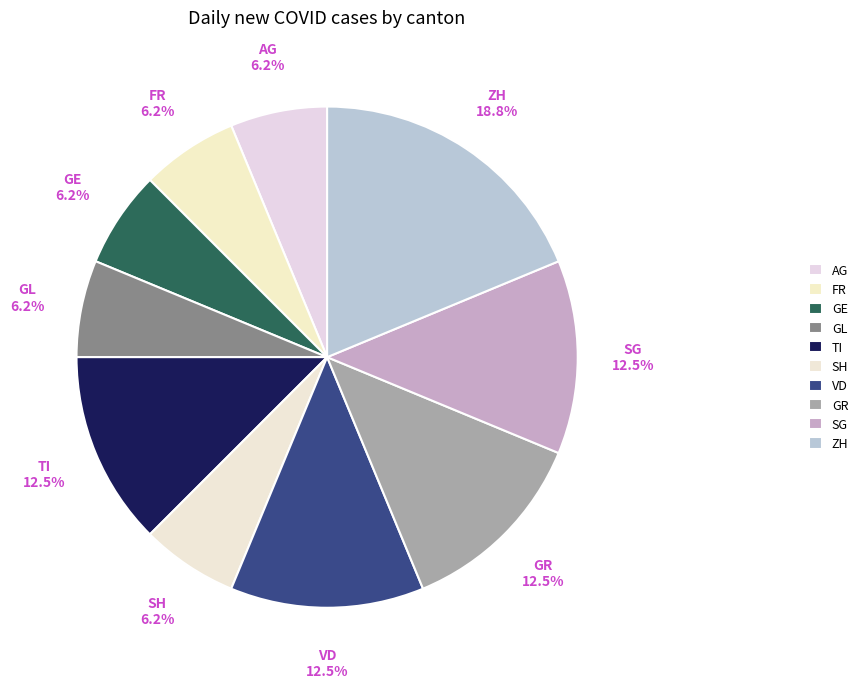

What percentage do SH and TI together represent?

18.8%